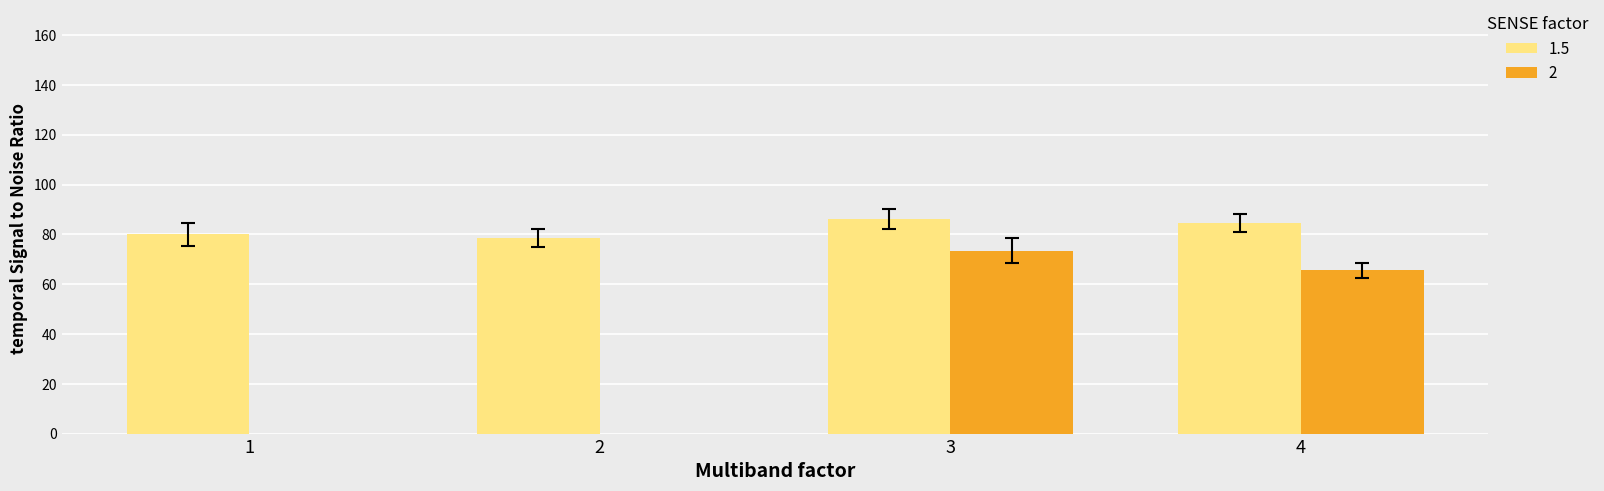

Is the value of 2 at 3 greater than the value of 1.5 at 2?

No